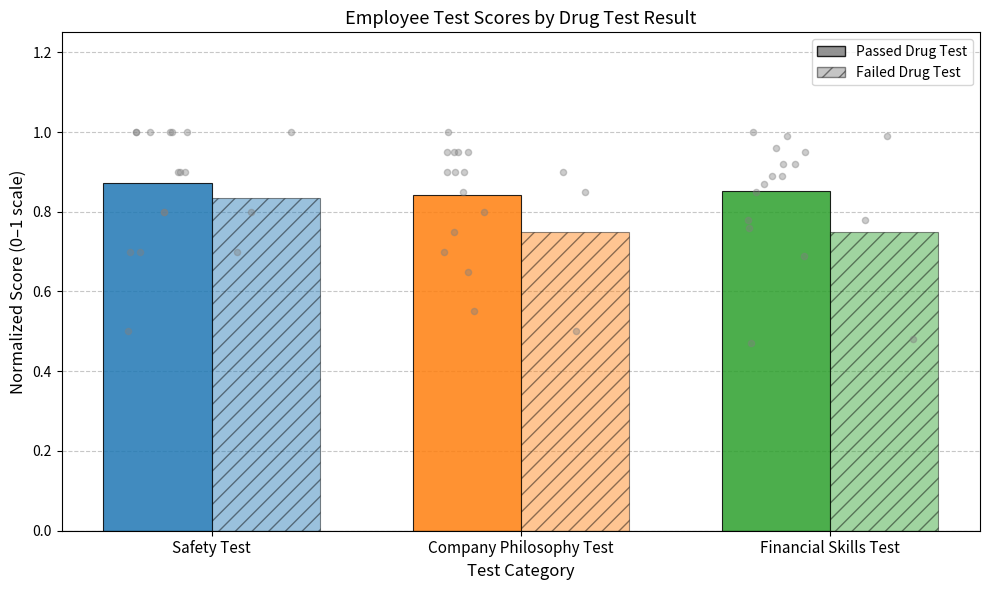

At how many categories does at least one series exceed 0?

3